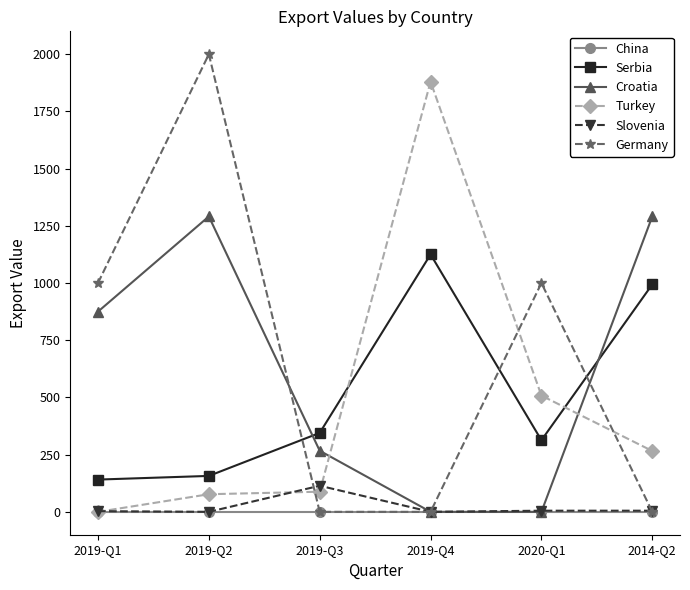

The value of Slovenia at 2019-Q4 is 0. True or false?

True